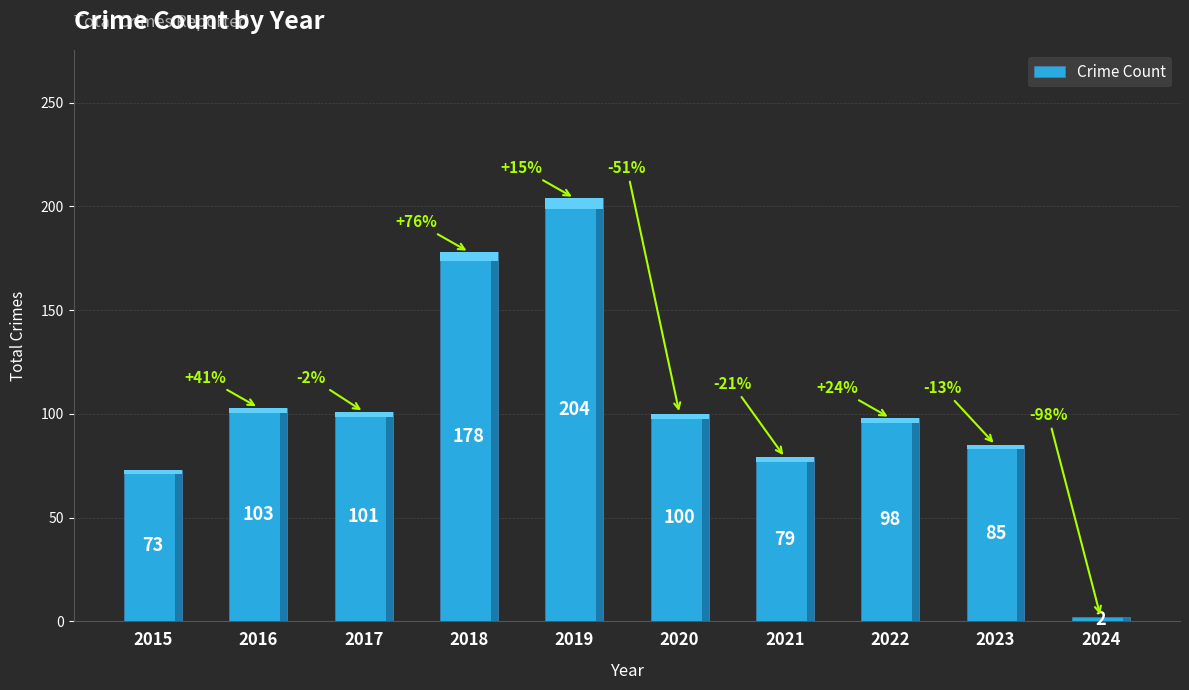

What is the value of the 3rd bar from the left?

101